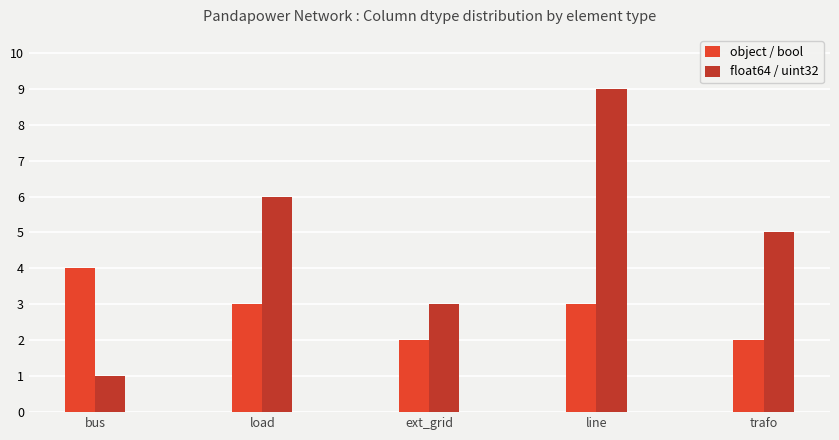

Is it true that object / bool equals 4 at load?

False